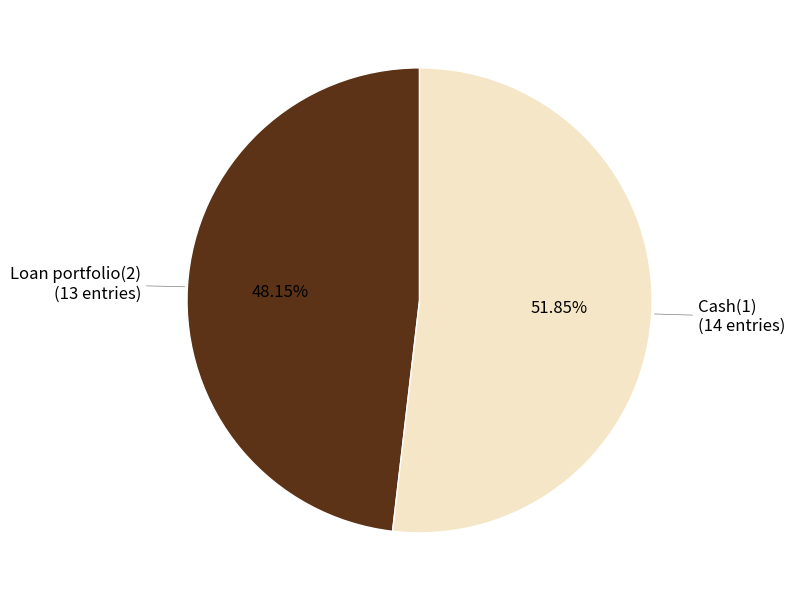

Rank the categories by value from lowest to highest.

Loan portfolio(2), Cash(1)